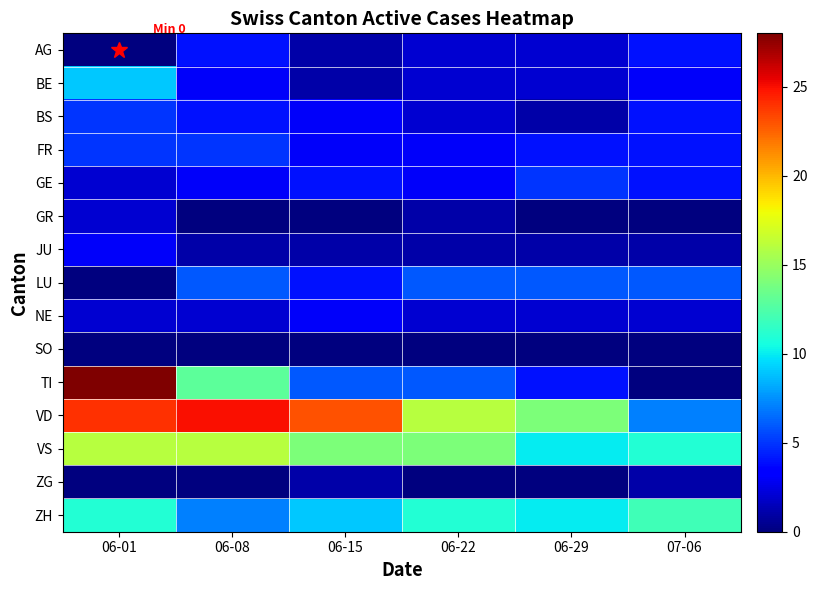

What is the spread (max minus min) of values at 07-06?

12